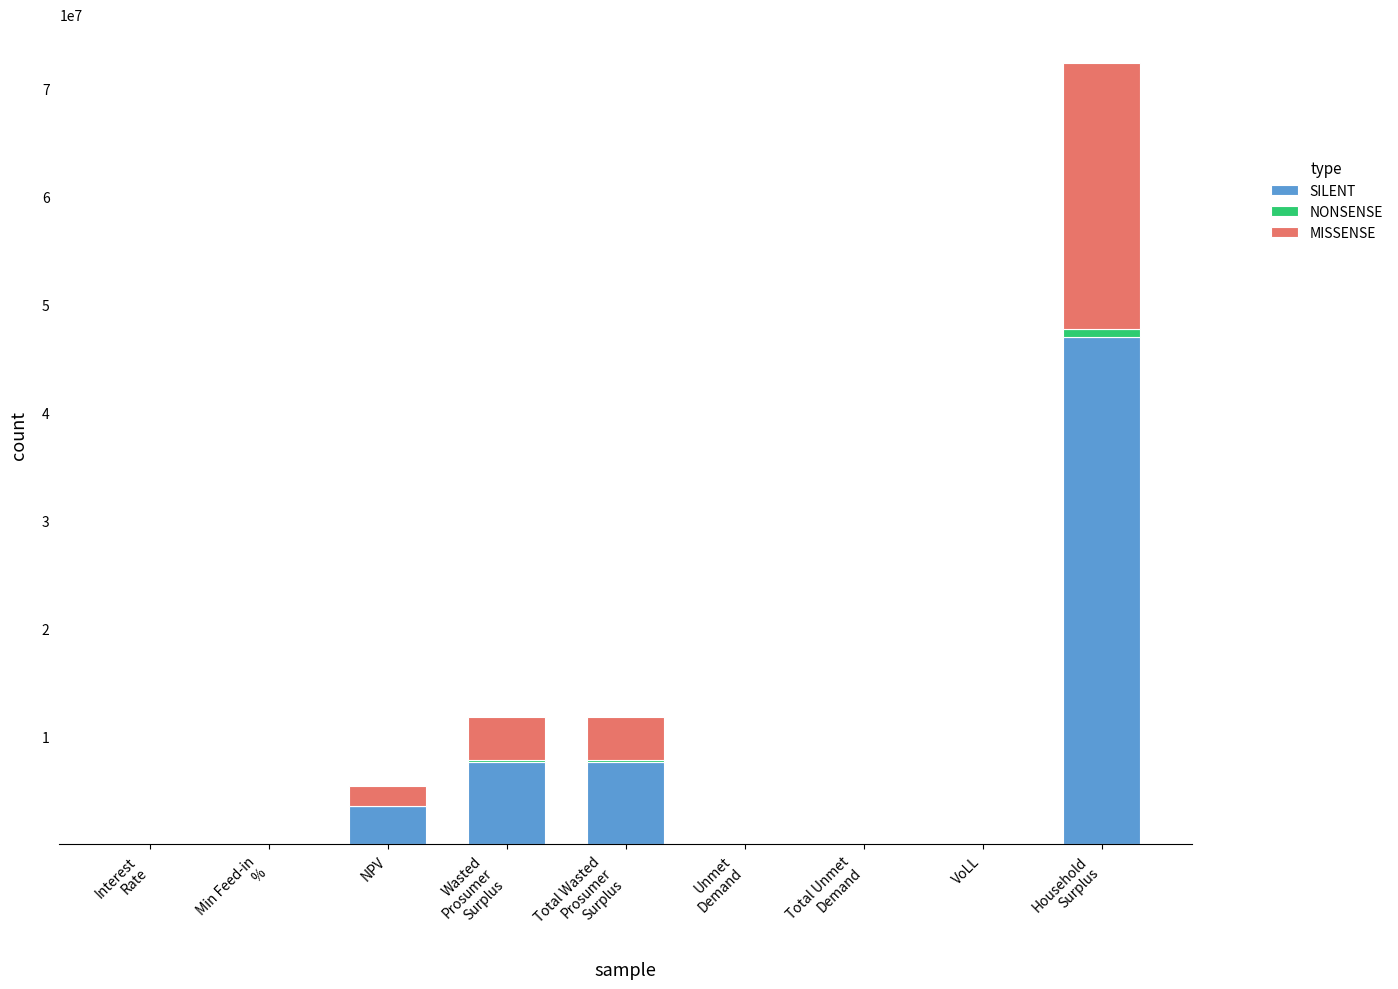

What is the highest value of the SILENT series?

47042521.4